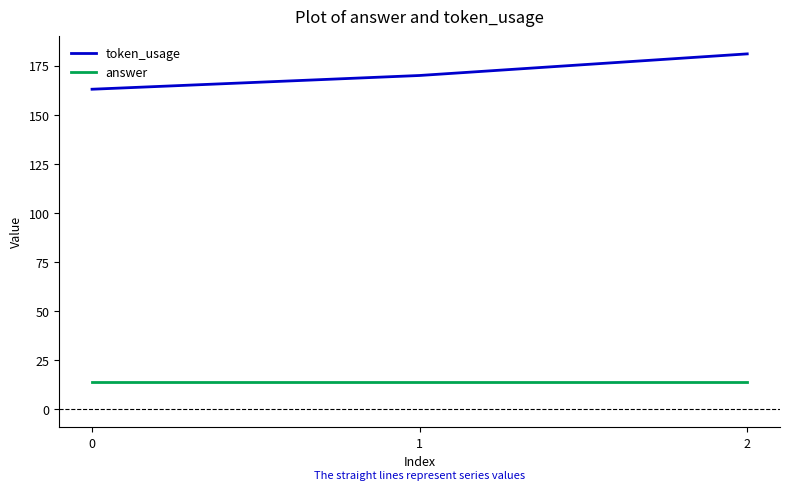

Reading left to right, list all the values displayed in this chart.

token_usage: 163	170	181
answer: 14	14	14